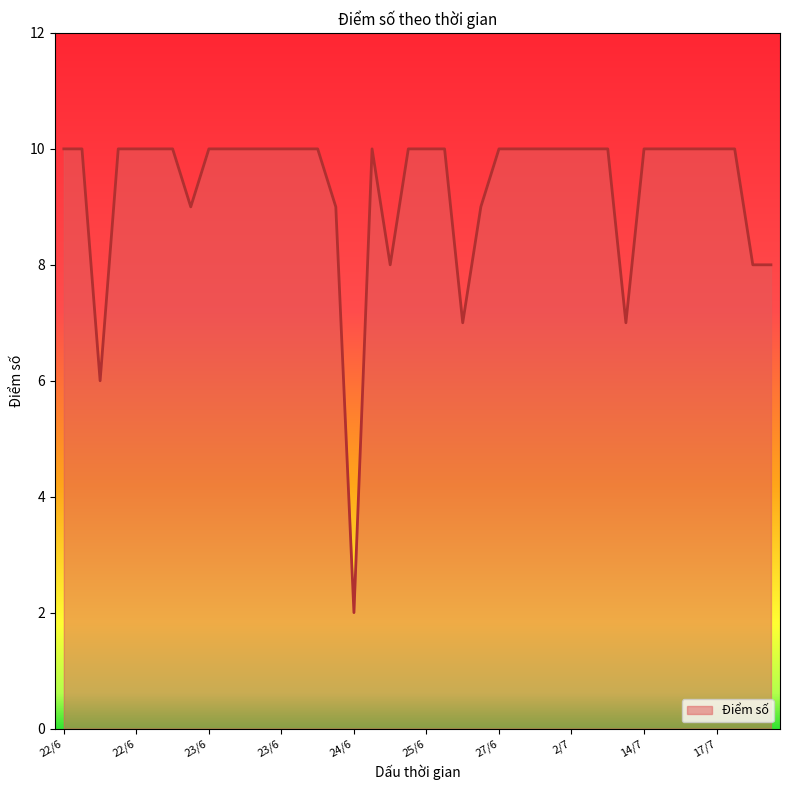

What is the maximum value shown in the chart?

10